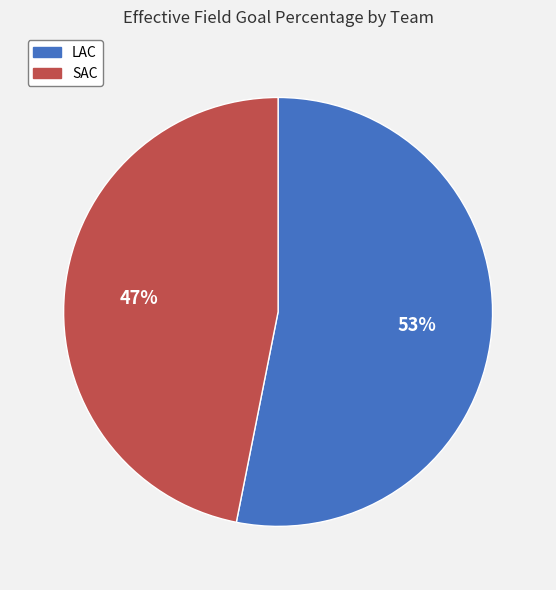

Between SAC and LAC, which is larger?

LAC